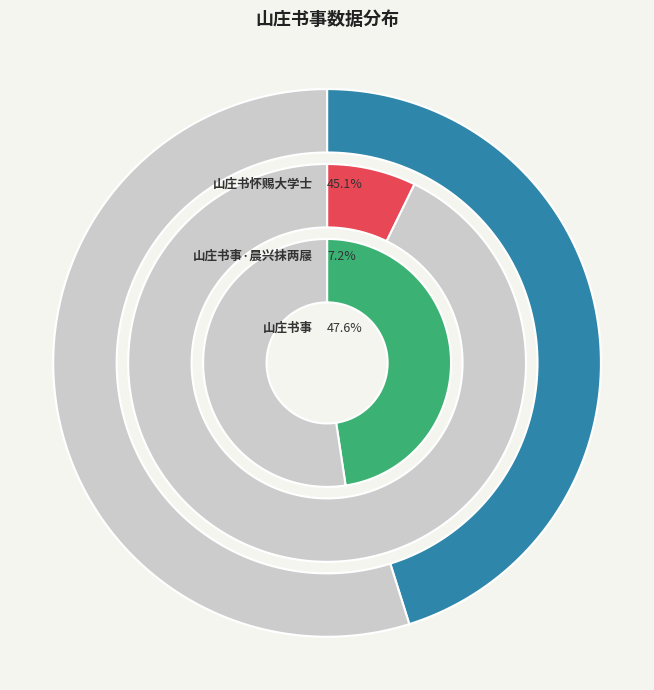

How many slices are in this pie chart?

3